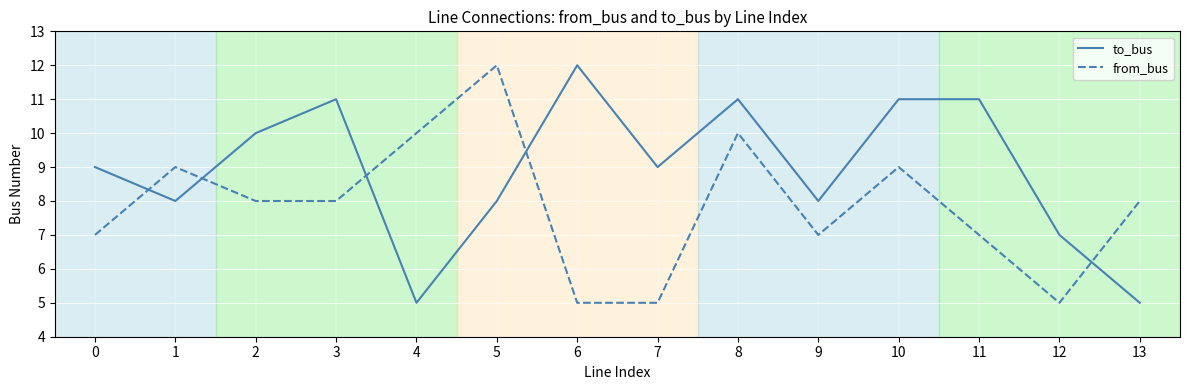

Count the number of categories in the chart.

14